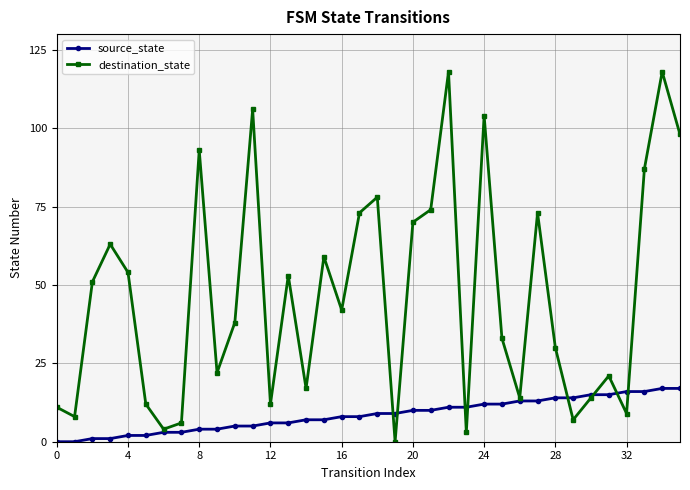

After their last crossing, which series has the higher values: destination_state or source_state?

destination_state